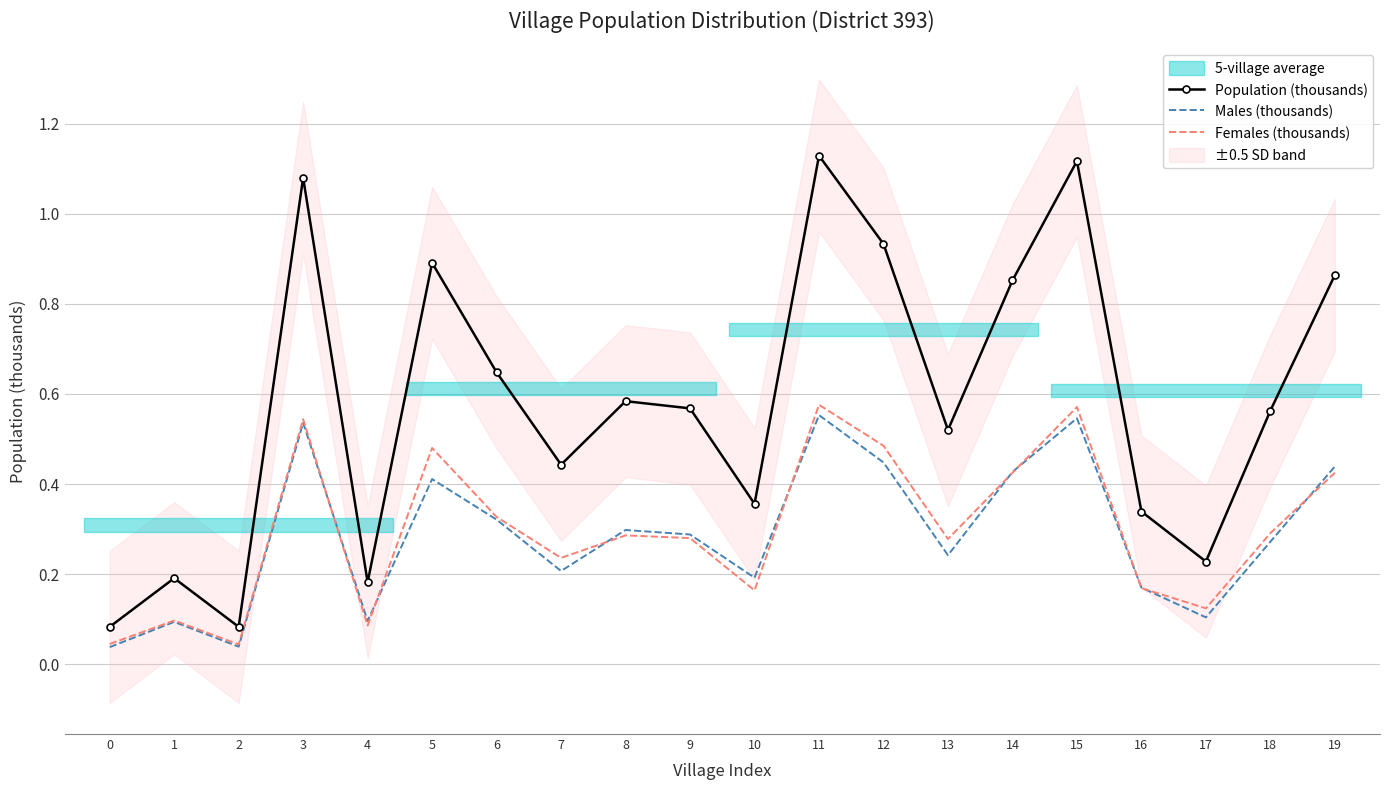

The value of Males (thousands) at 0 is 0.0. True or false?

False